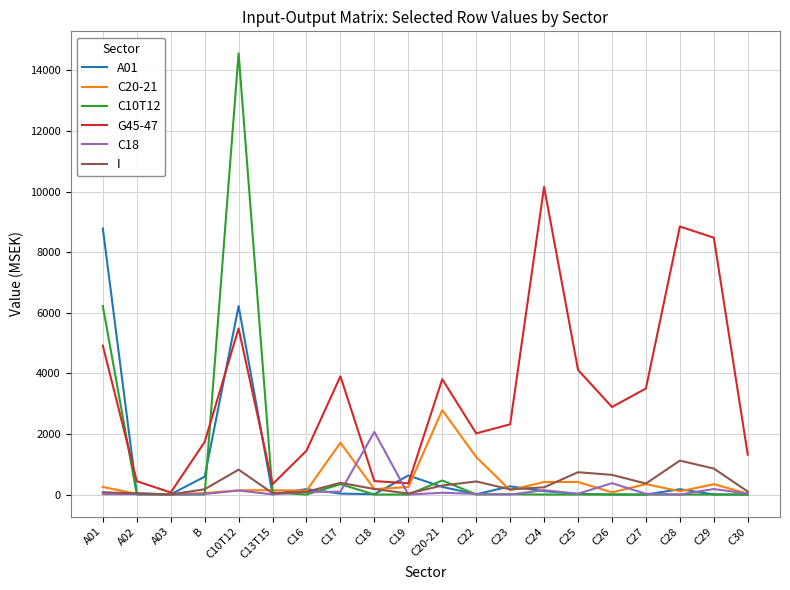

What is the difference between the maximum and minimum values in the I series?

1117